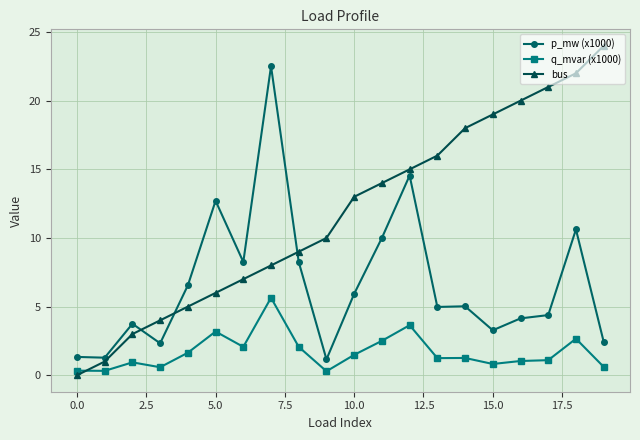

True or false: bus has more than 0 interior local peaks.

False